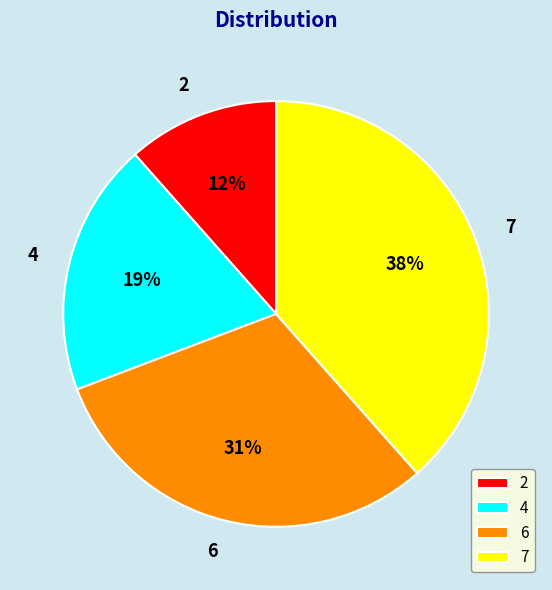

To the nearest percent, what portion does 6 represent?

31%